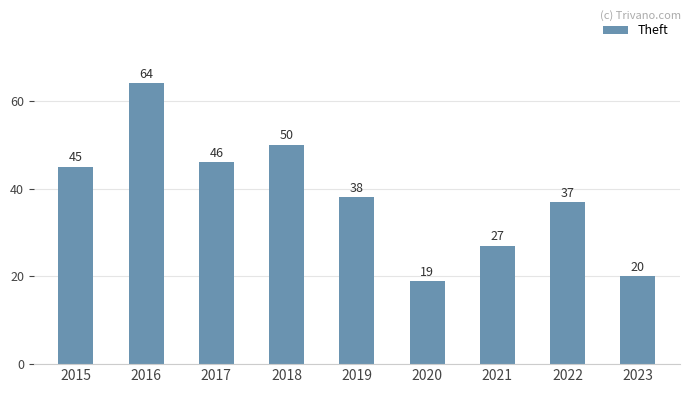

Between 2016 and 2015, which is larger?

2016